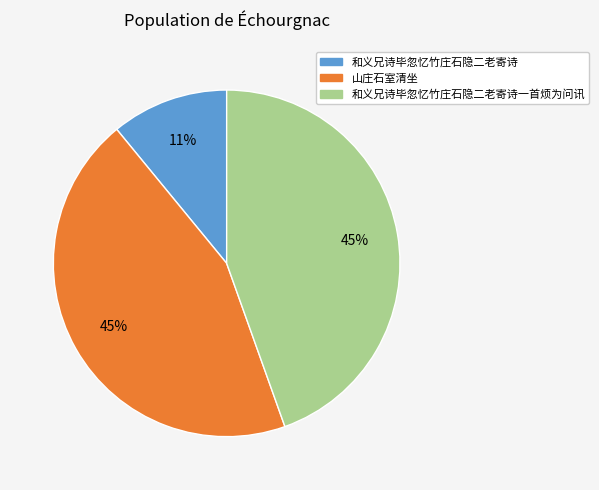

Is the sum of 和义兄诗毕忽忆竹庄石隐二老寄诗 and 和义兄诗毕忽忆竹庄石隐二老寄诗一首烦为问讯 greater than half?

Yes